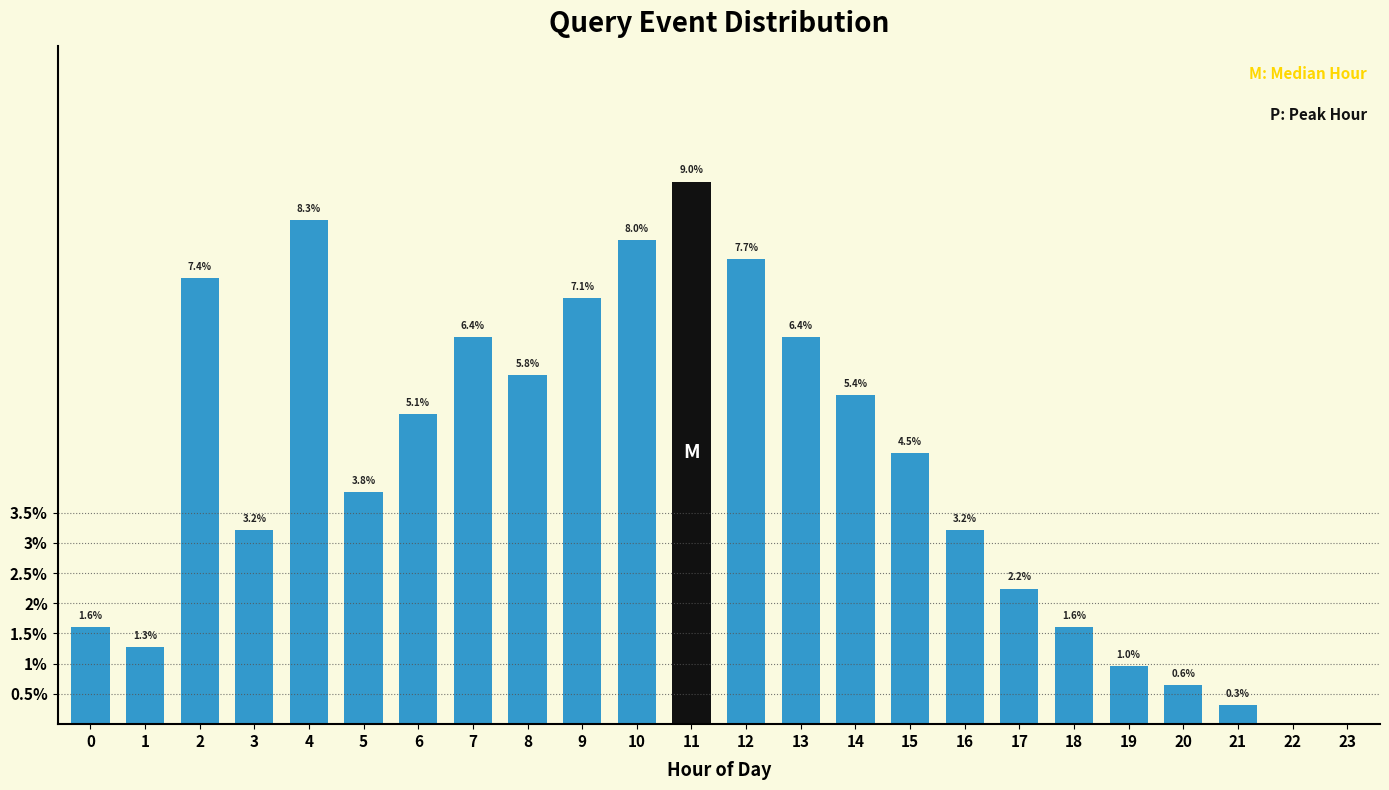

What is the sum of the values at 22 and 11?

9.0